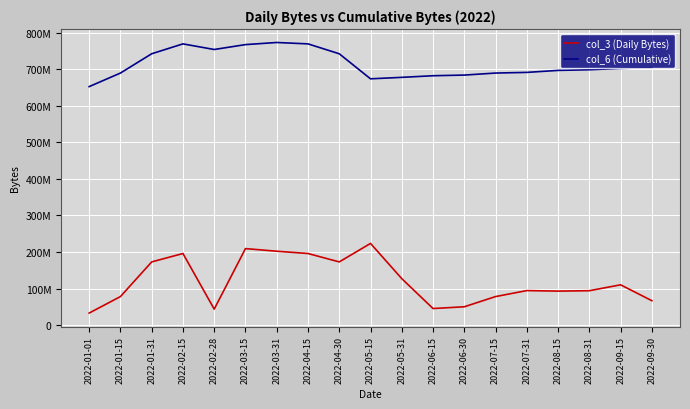

True or false: col_6 (Cumulative) has more than 0 interior local peaks.

True